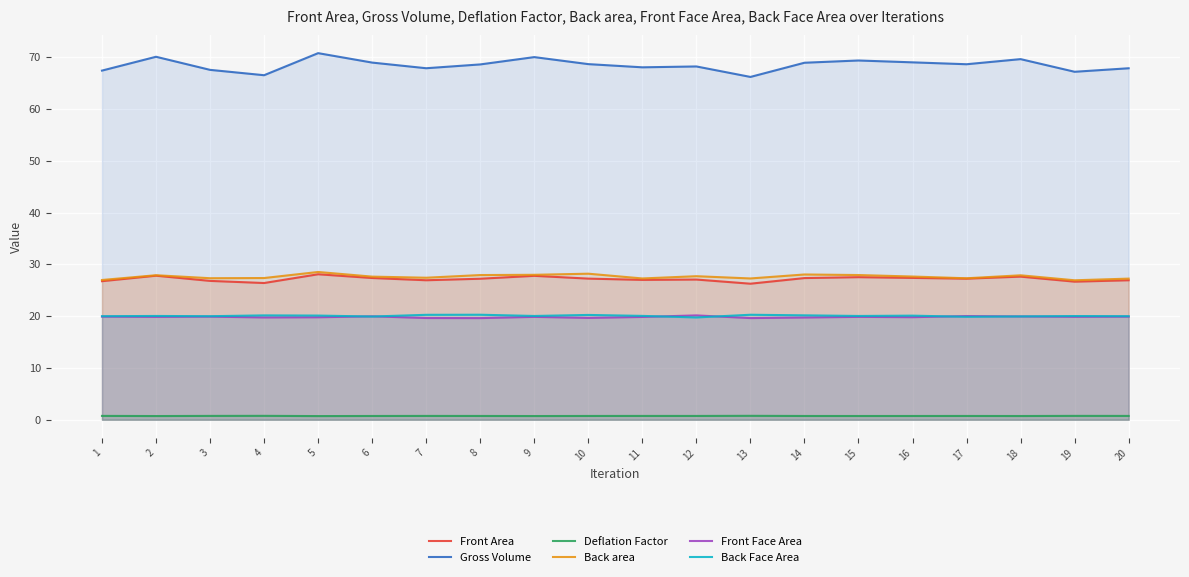

Between 6 and 5, which is larger?

5